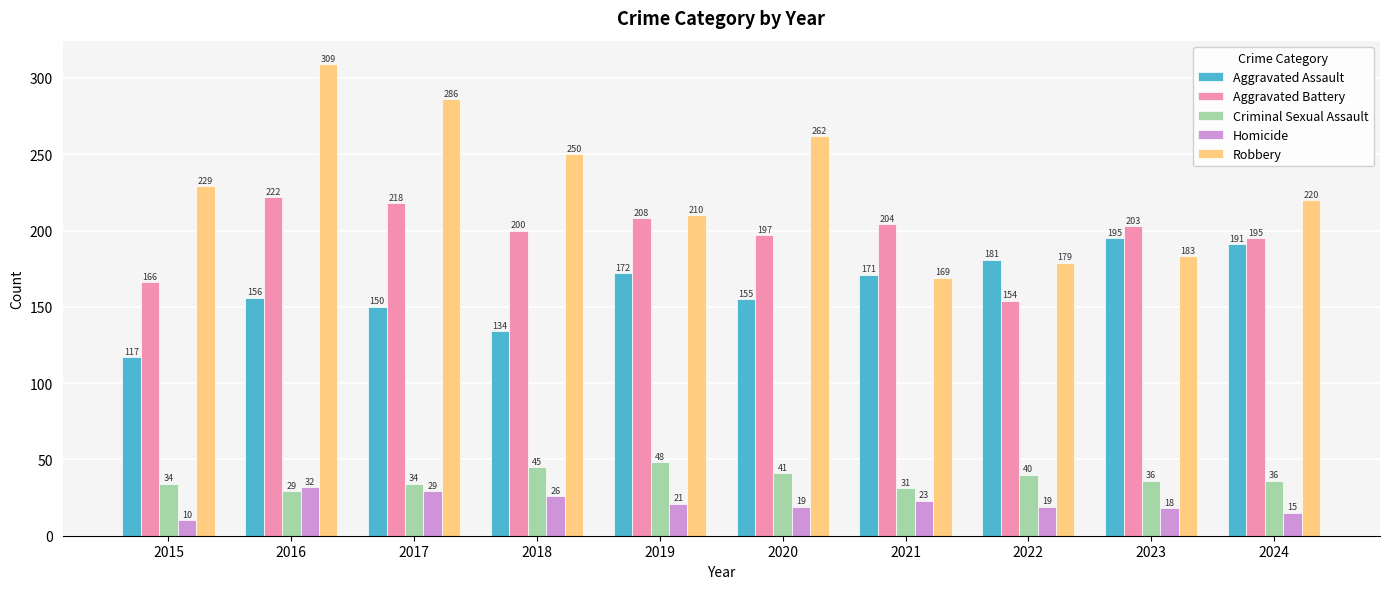

Which category has the lowest value in the Criminal Sexual Assault series?

2016